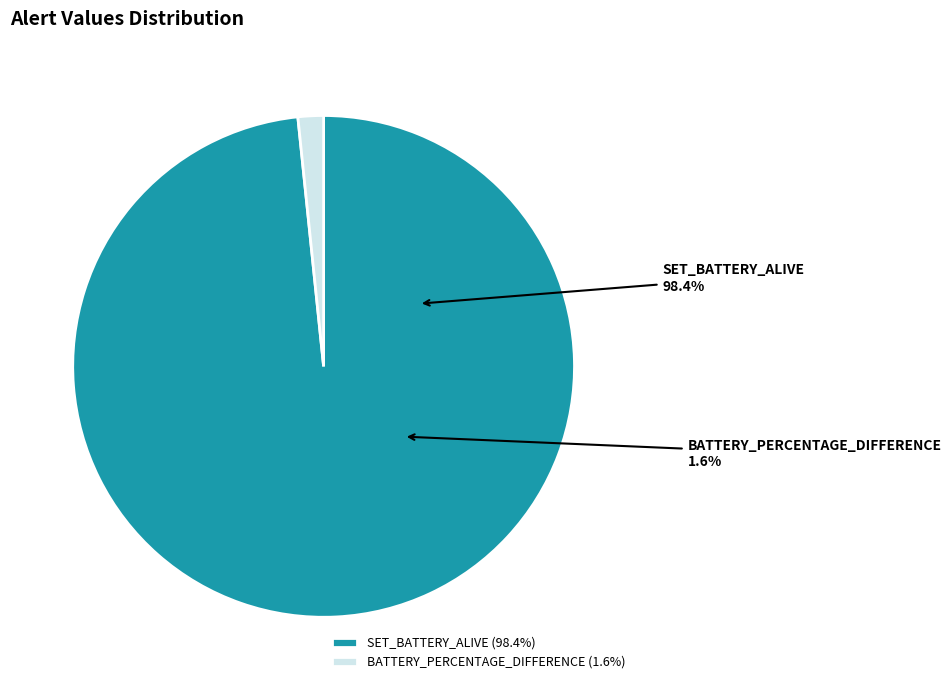

Is SET_BATTERY_ALIVE the majority of the pie?

Yes